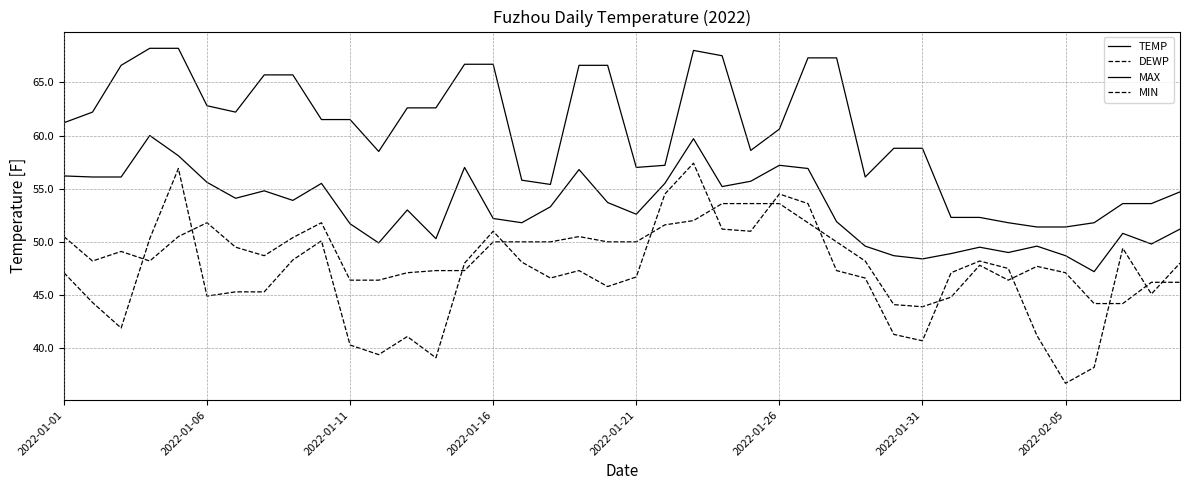

Reading left to right, what are all the values shown in this chart?

TEMP: 56.2	56.1	56.1	60.0	58.1	55.6	54.1	54.8	53.9	55.5	51.7	49.9	53.0	50.3	57.0	52.2	51.8	53.3	56.8	53.7	52.6	55.5	59.7	55.2	55.7	57.2	56.9	51.9	49.6	48.7	48.4	48.9	49.5	49.0	49.6	48.7	47.2	50.8	49.8	51.2
DEWP: 47.1	44.3	41.9	50.3	56.9	44.9	45.3	45.3	48.3	50.1	40.3	39.4	41.1	39.1	48.0	51.0	48.1	46.6	47.3	45.8	46.7	54.5	57.4	51.2	51.0	54.5	53.6	47.3	46.6	41.3	40.7	47.1	48.2	47.5	41.2	36.7	38.2	49.4	45.1	48.0
MAX: 61.2	62.2	66.6	68.2	68.2	62.8	62.2	65.7	65.7	61.5	61.5	58.5	62.6	62.6	66.7	66.7	55.8	55.4	66.6	66.6	57.0	57.2	68.0	67.5	58.6	60.6	67.3	67.3	56.1	58.8	58.8	52.3	52.3	51.8	51.4	51.4	51.8	53.6	53.6	54.7
MIN: 50.5	48.2	49.1	48.2	50.5	51.8	49.5	48.7	50.4	51.8	46.4	46.4	47.1	47.3	47.3	50.0	50.0	50.0	50.5	50.0	50.0	51.6	52.0	53.6	53.6	53.6	51.8	50.0	48.2	44.1	43.9	44.8	47.8	46.4	47.7	47.1	44.2	44.2	46.2	46.2